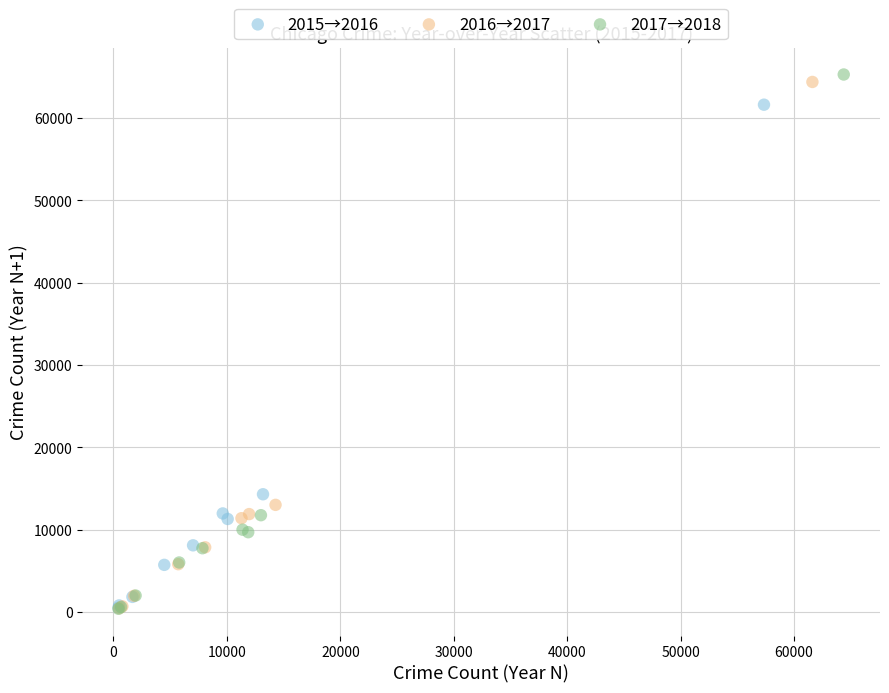

Which series has the widest spread of Y values?

2017→2018